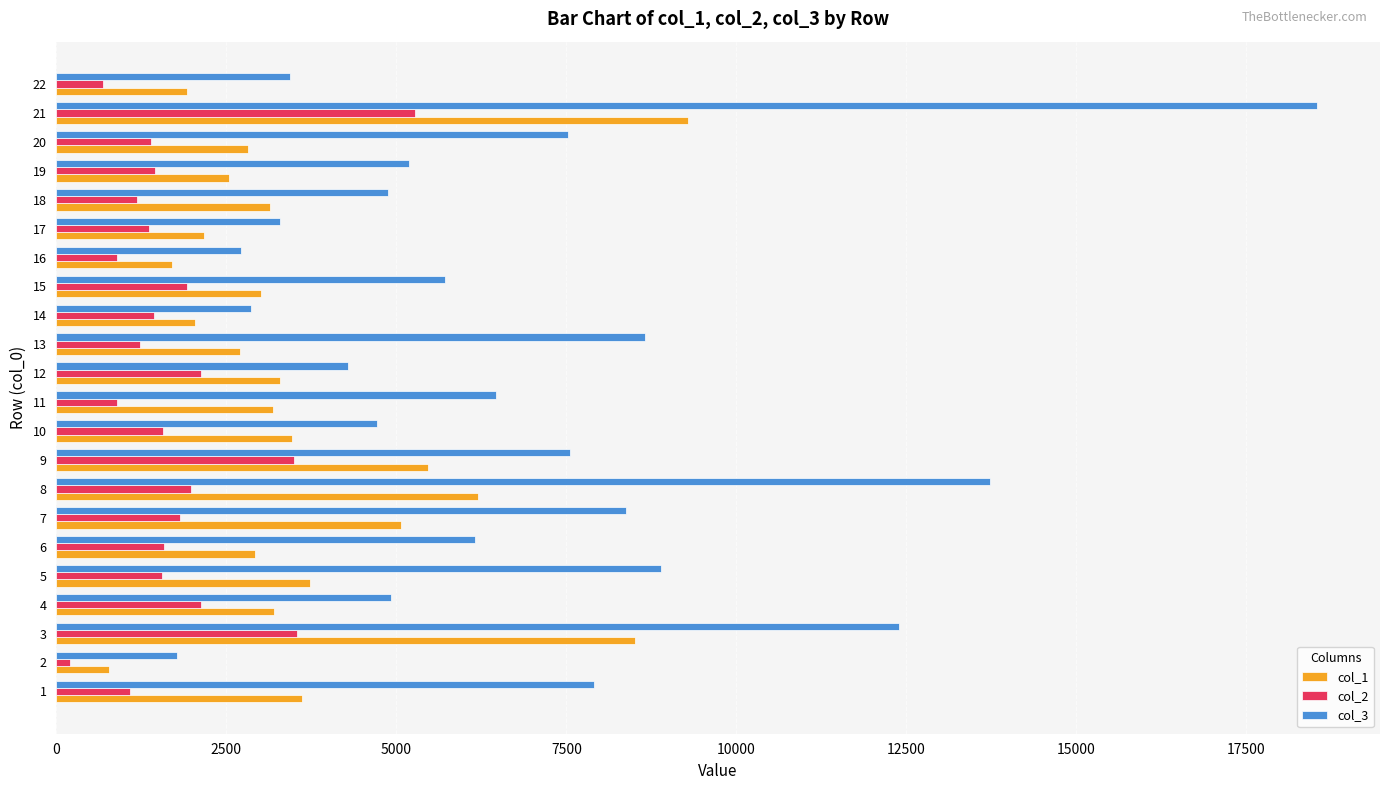

How many distinct data groups are displayed?

3